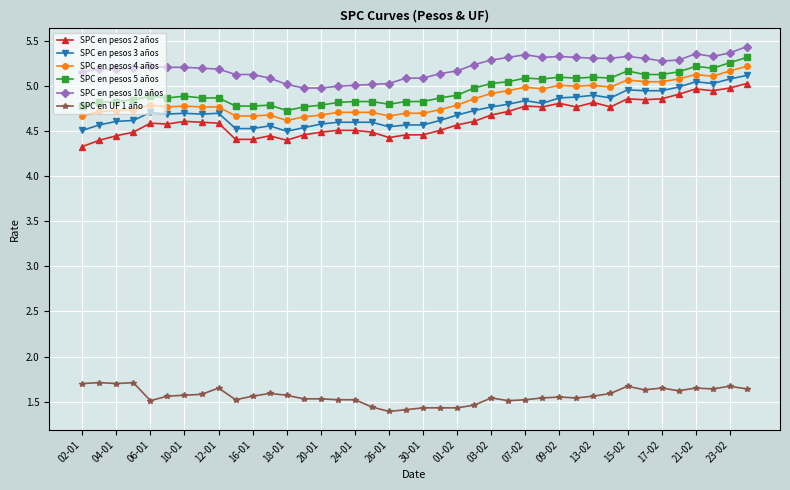

Which series has the widest spread of values?

SPC en pesos 2 años